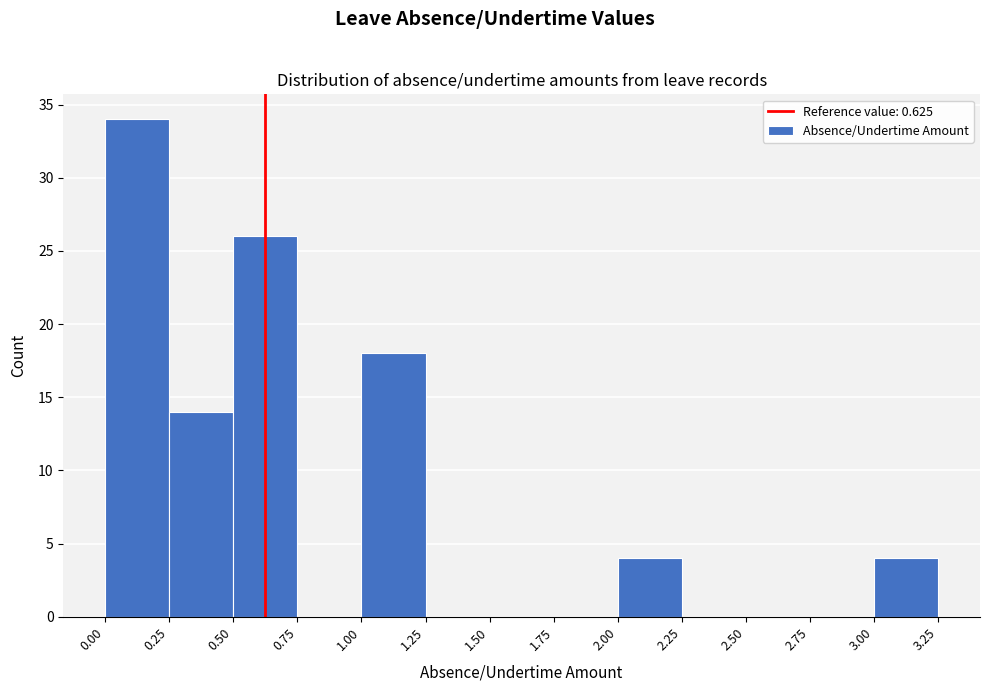

Over which range of the x-axis is the bar tallest?

0.00 to 0.25